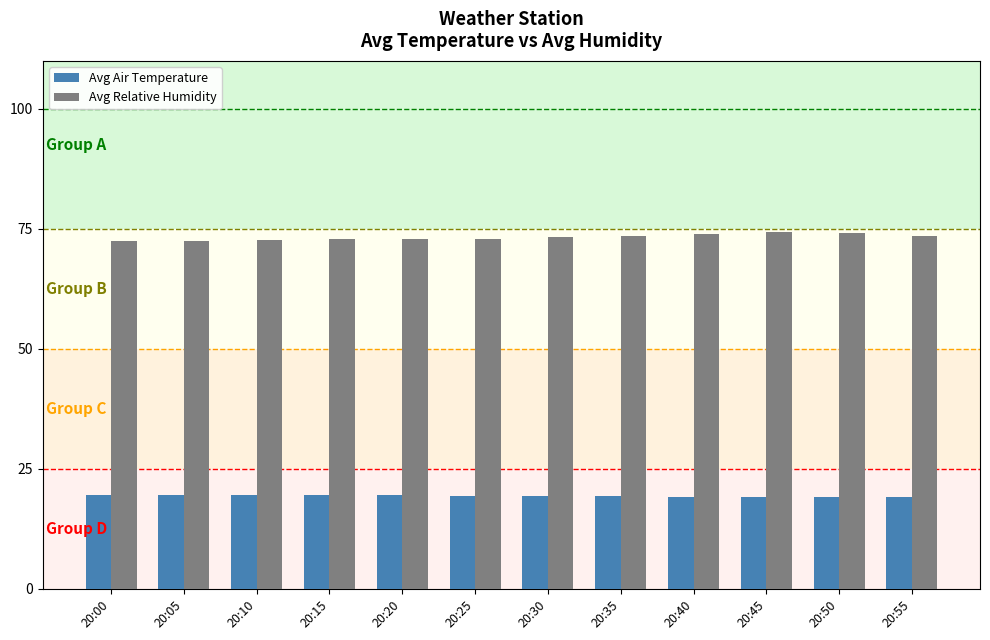

What is the value of the Avg Relative Humidity bar at the 12th from the left?

73.5